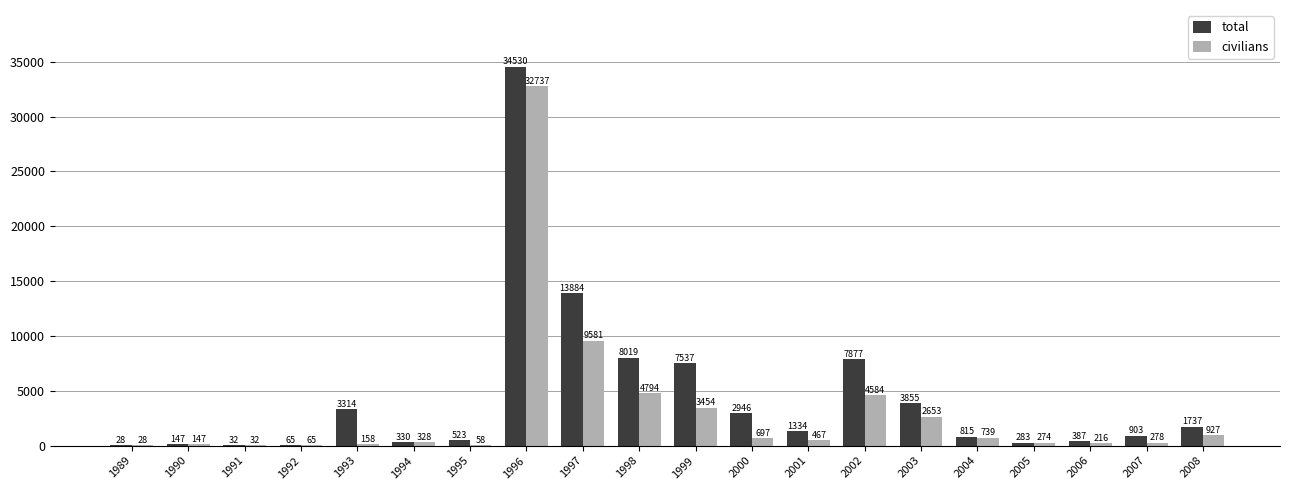

What is the average value of the civilians series?

3111